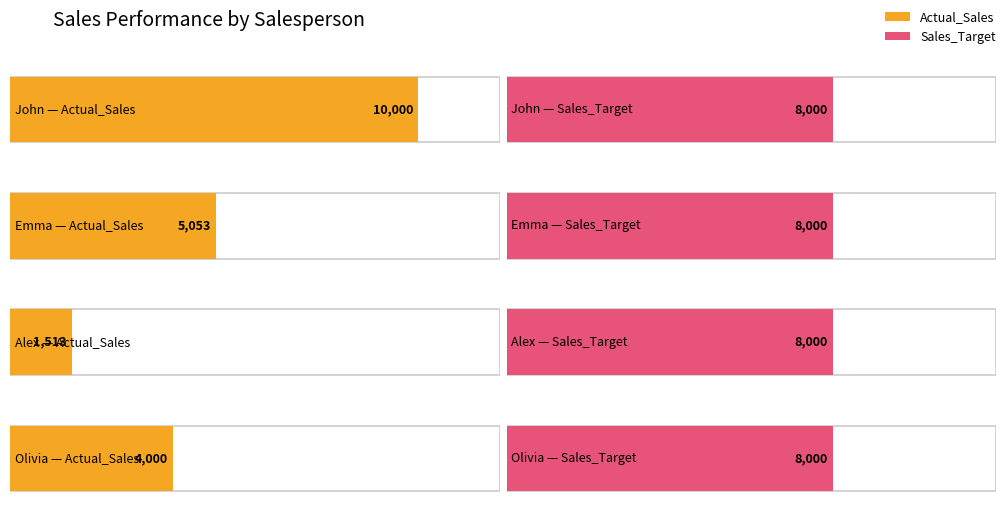

What is the maximum value shown in the chart?

10000